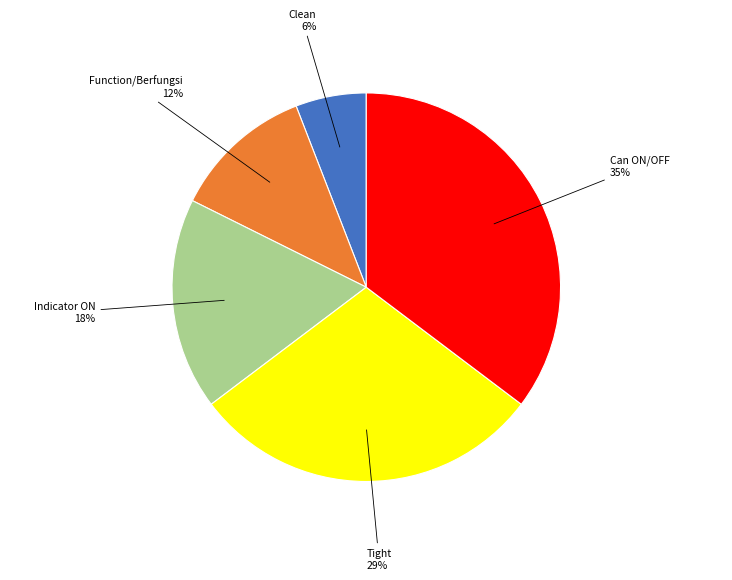

What is the smallest slice in the pie chart?

Clean